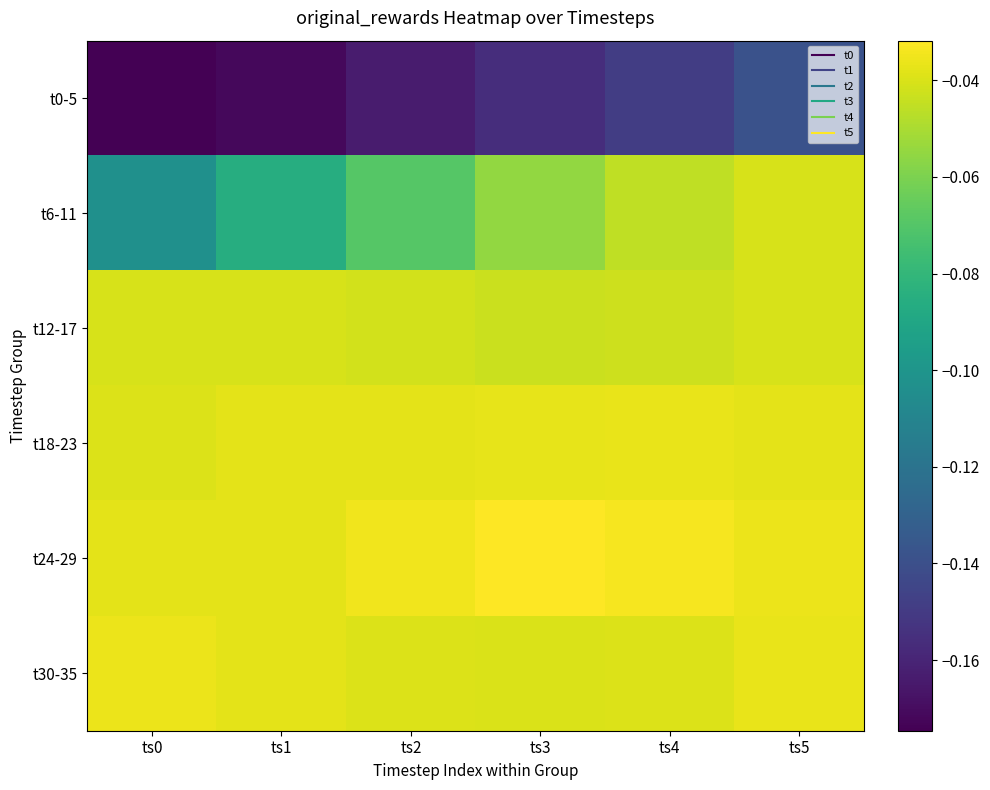

How many distinct data groups are displayed?

6